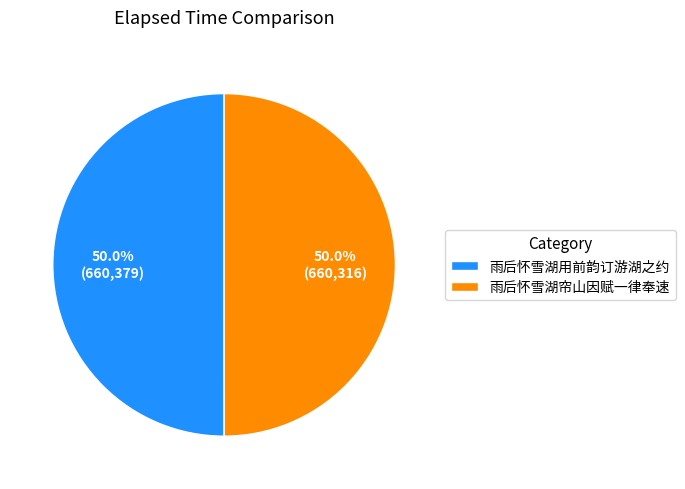

How many segments does this pie chart have?

2